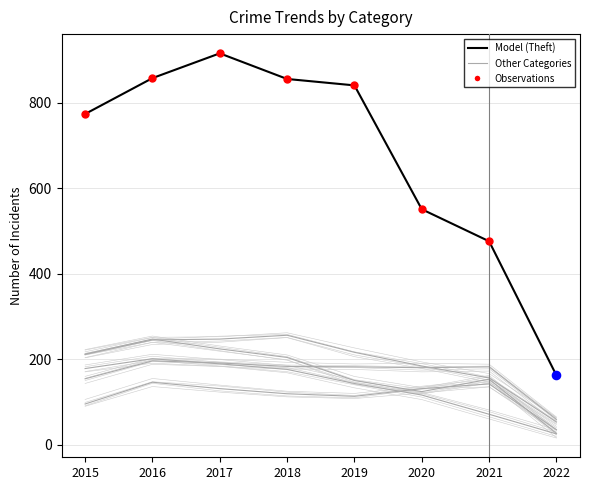

At how many categories does at least one series exceed 275?

7